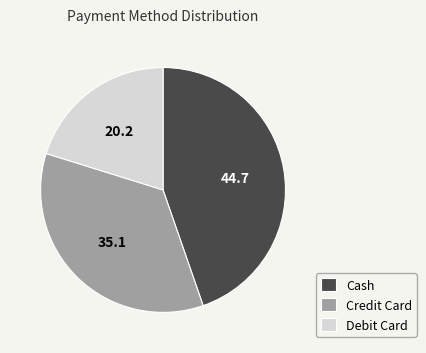

Count the number of slices in the pie.

3